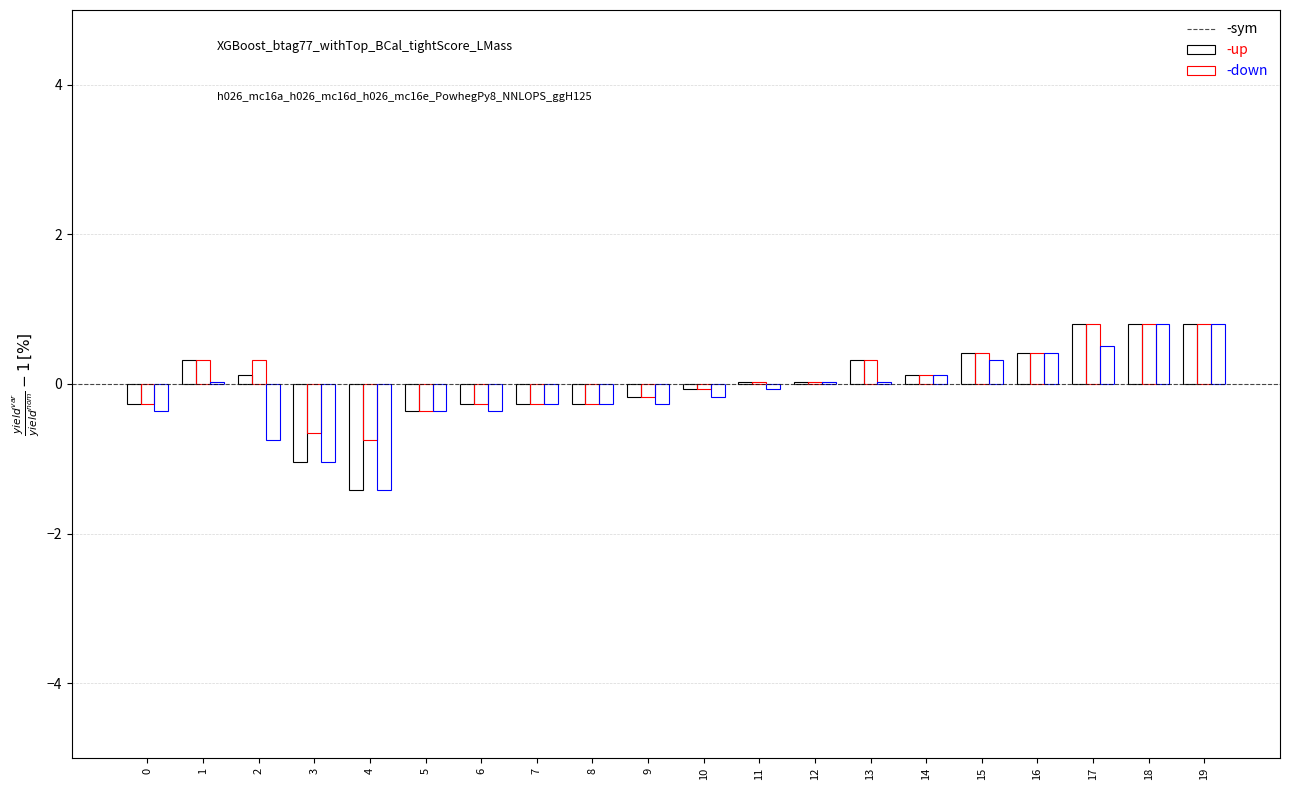

What is the total value across all series at 4?

-3.6